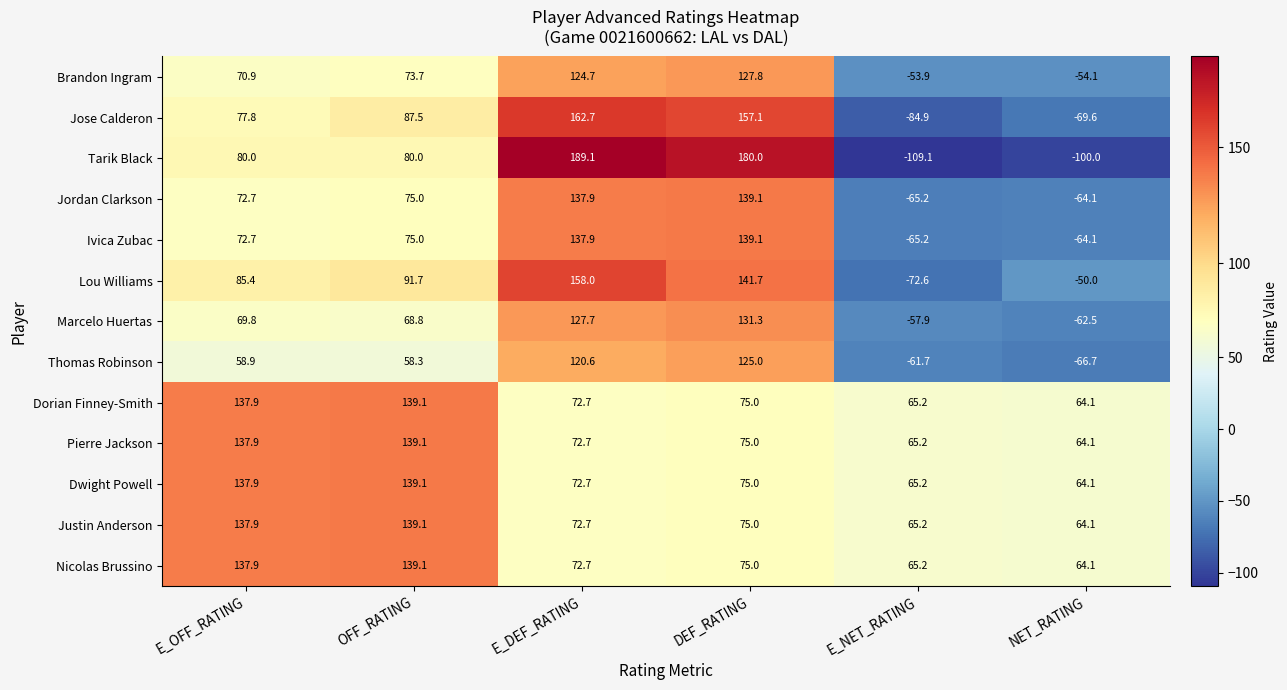

What is the greatest value displayed?

189.1